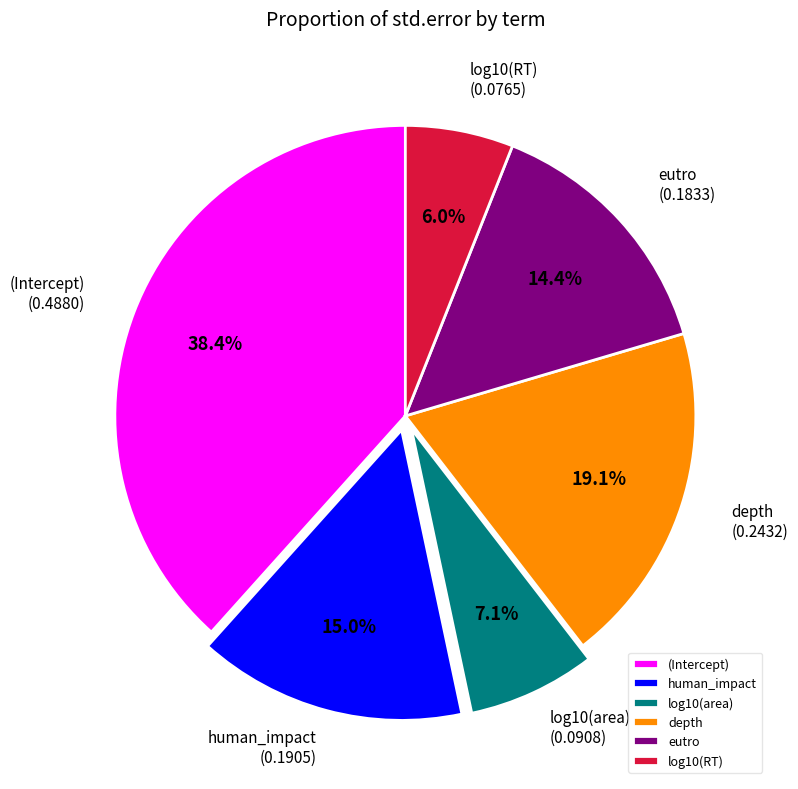

To the nearest percent, what is the combined percentage of log10(RT) and (Intercept)?

44%